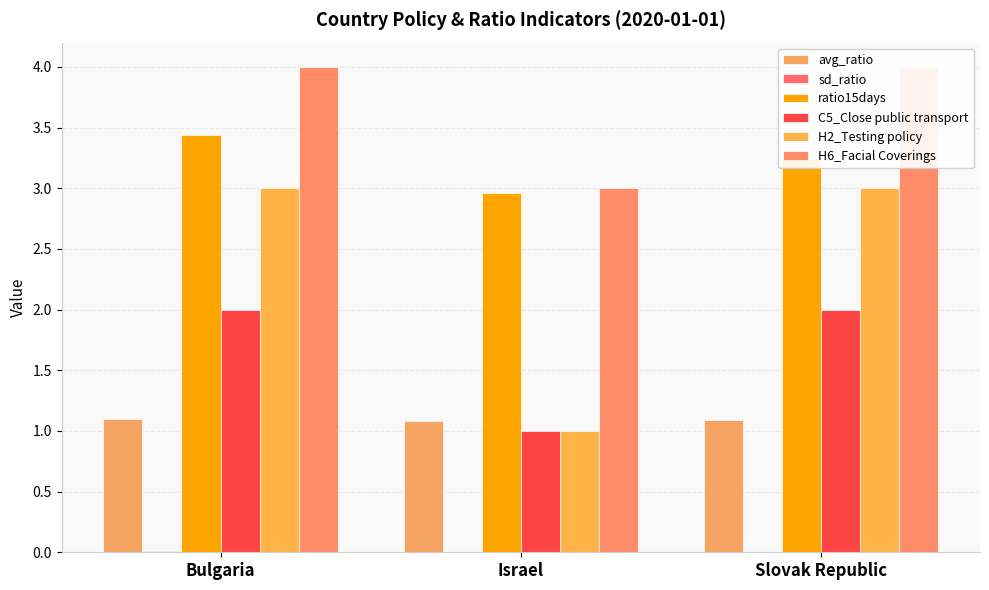

The C5_Close public transport series shows 3.5 at Bulgaria. True or false?

False